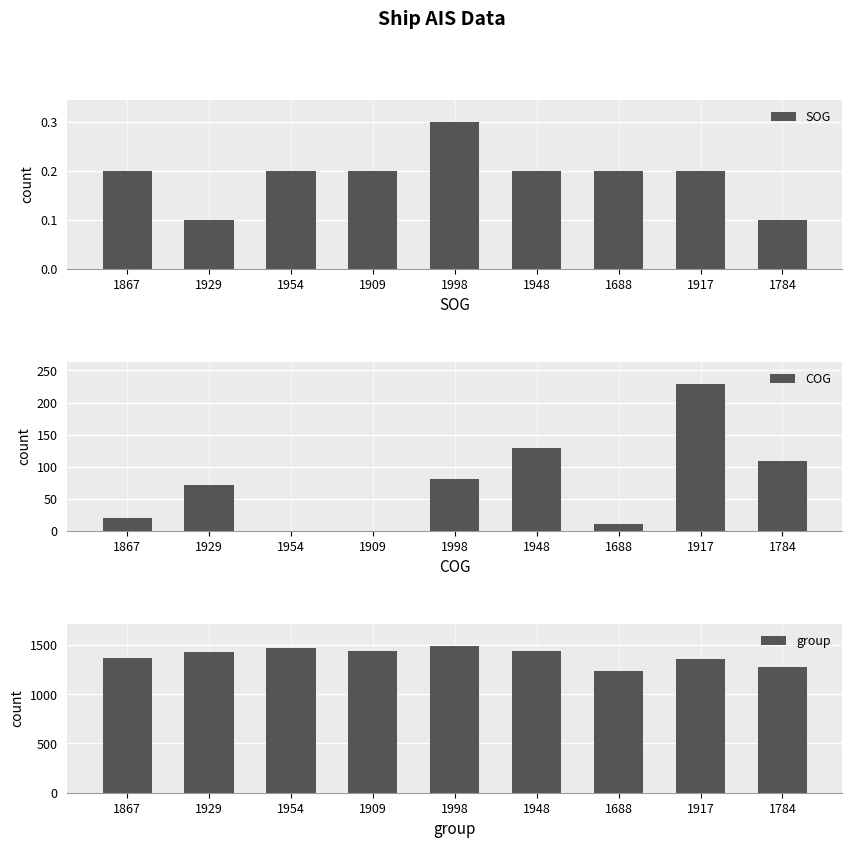

At which category is the sum across all series the highest?

1917